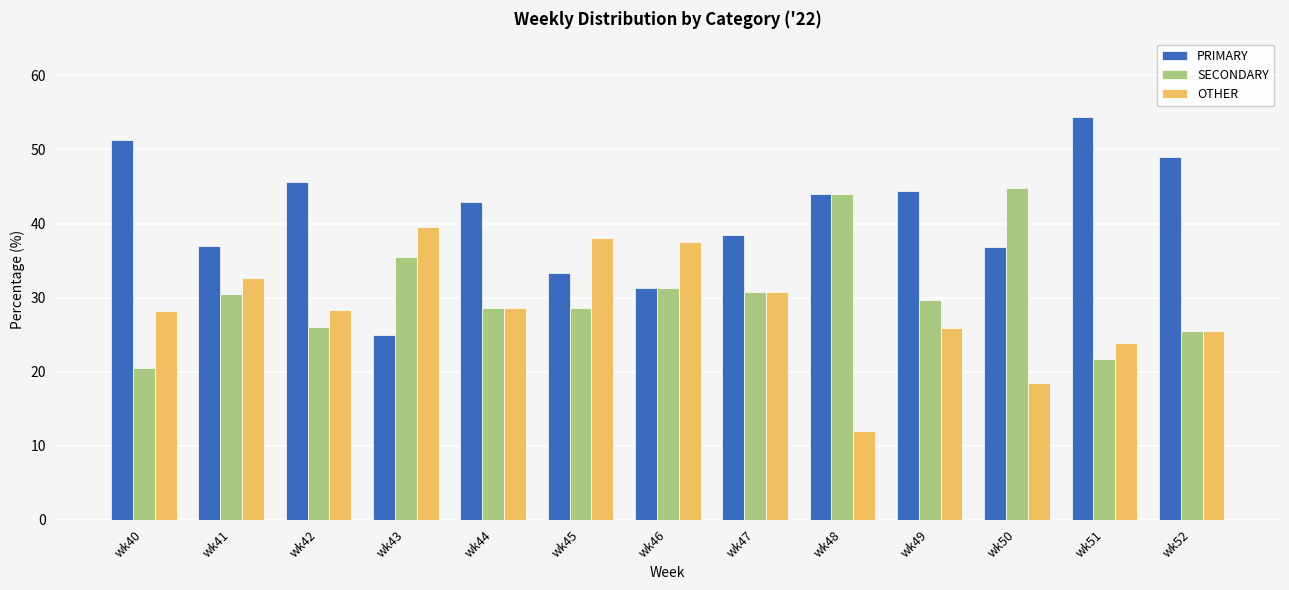

What is the sum of all SECONDARY values?

397.3